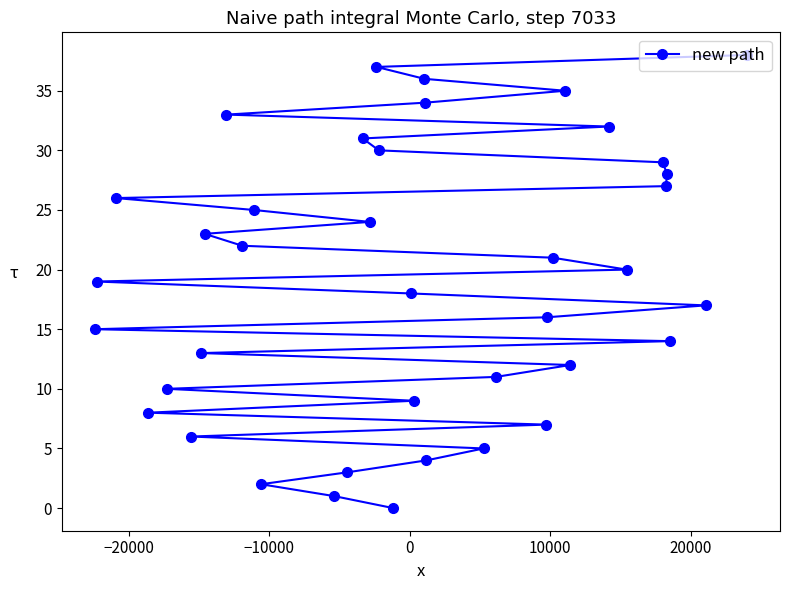

What is the greatest value displayed?

38